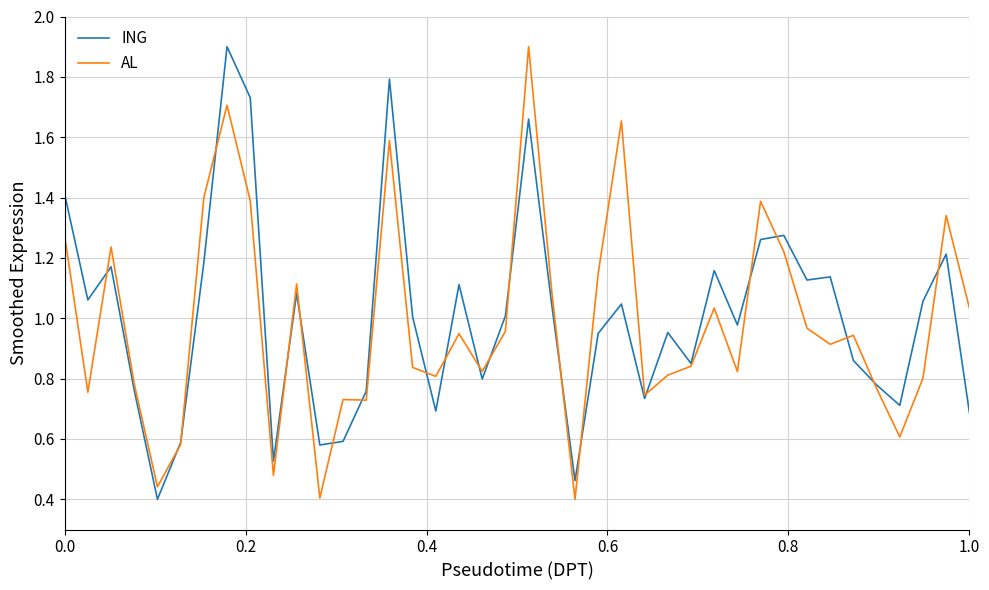

What is the greatest value displayed?

1.9